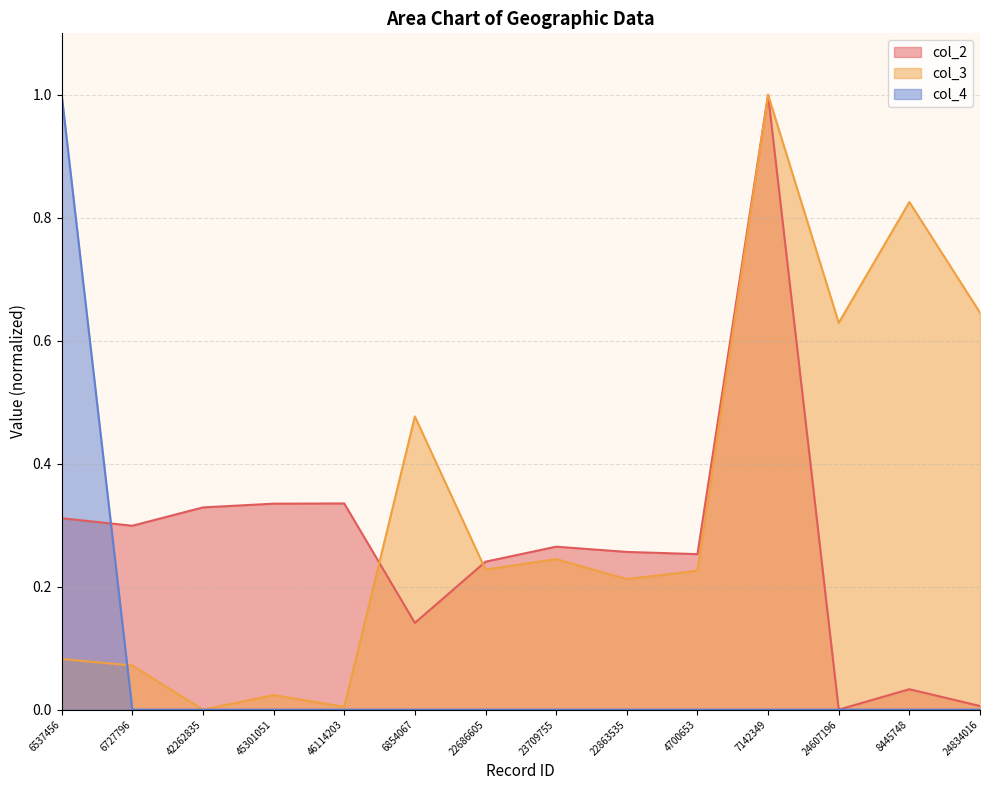

Is the value of col_2 at 6854067 greater than the value of col_4 at 6854067?

Yes